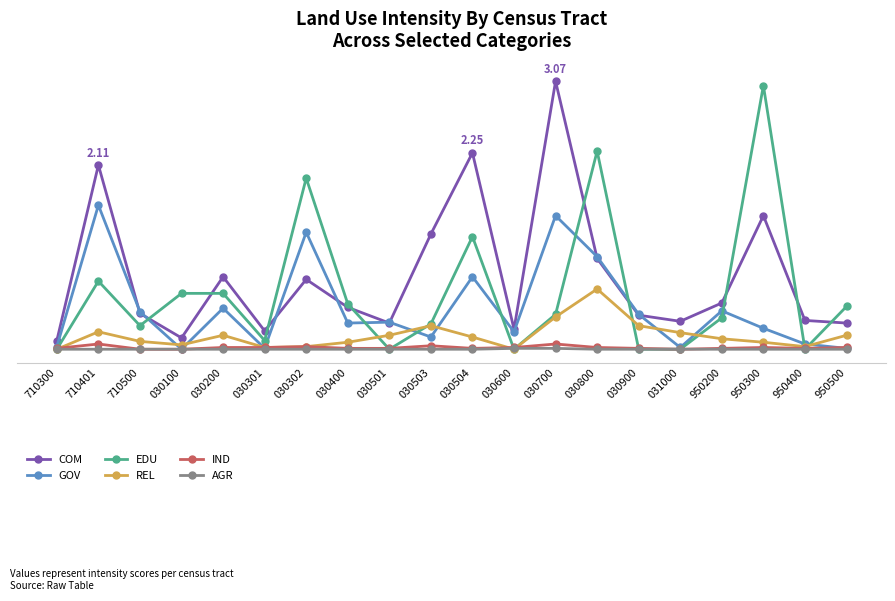

At how many categories does at least one series exceed 1?

7